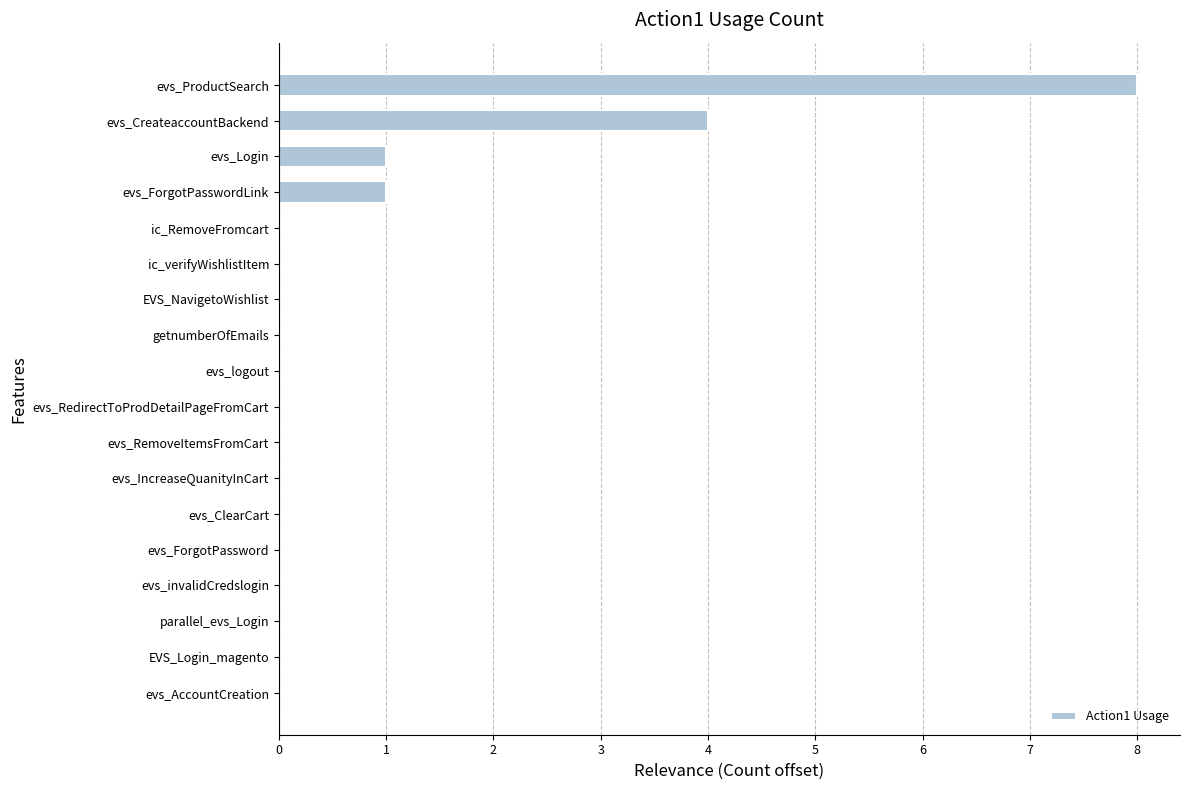

Which category has the highest value across all series?

evs_ProductSearch